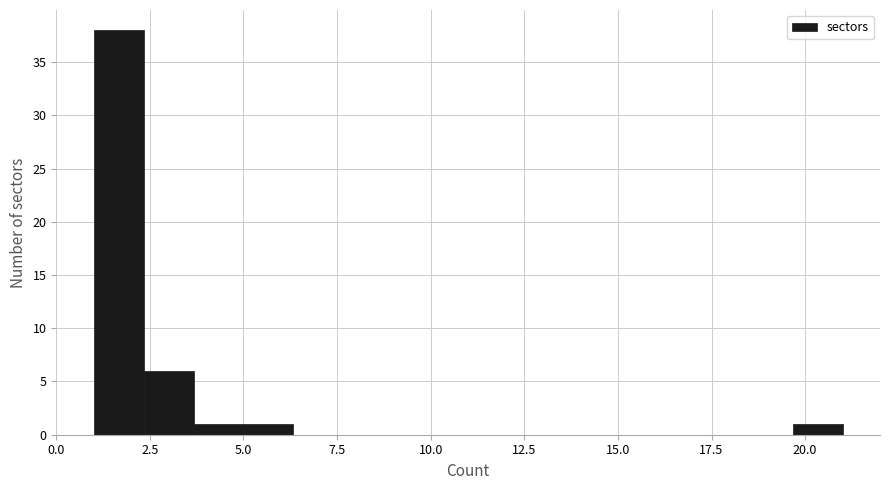

Around what value on the x-axis is the tallest bar? Give the approximate position of its centre, as read against the axis.

1.5